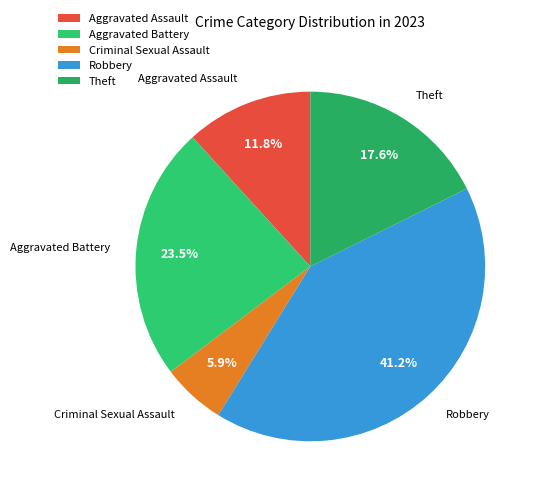

How many segments does this pie chart have?

5